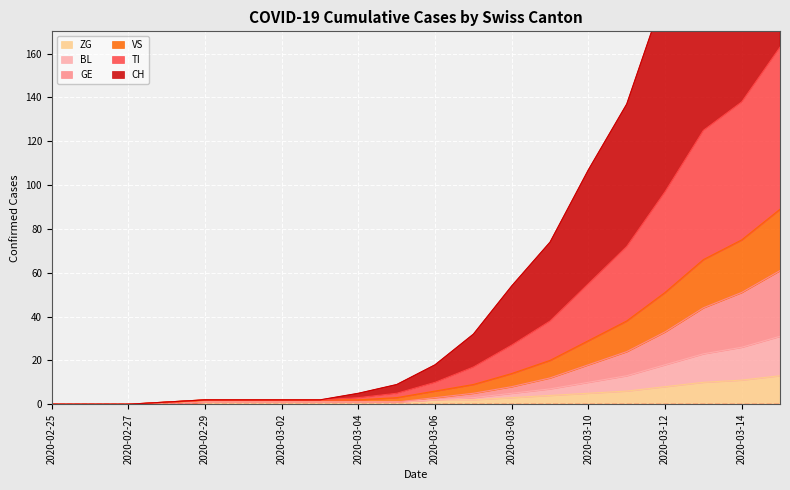

What is the label of the 17th point from the left?

2020-03-12